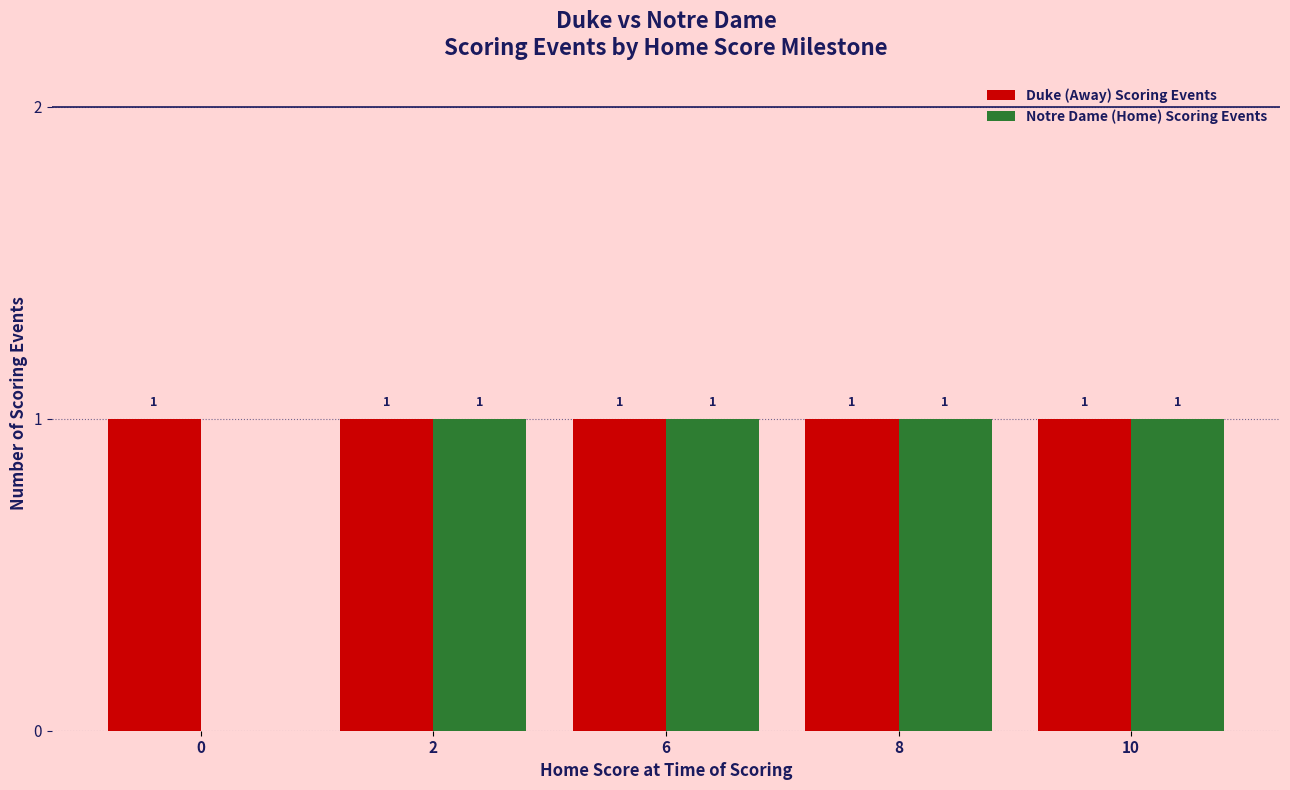

How many groups of bars are there?

5